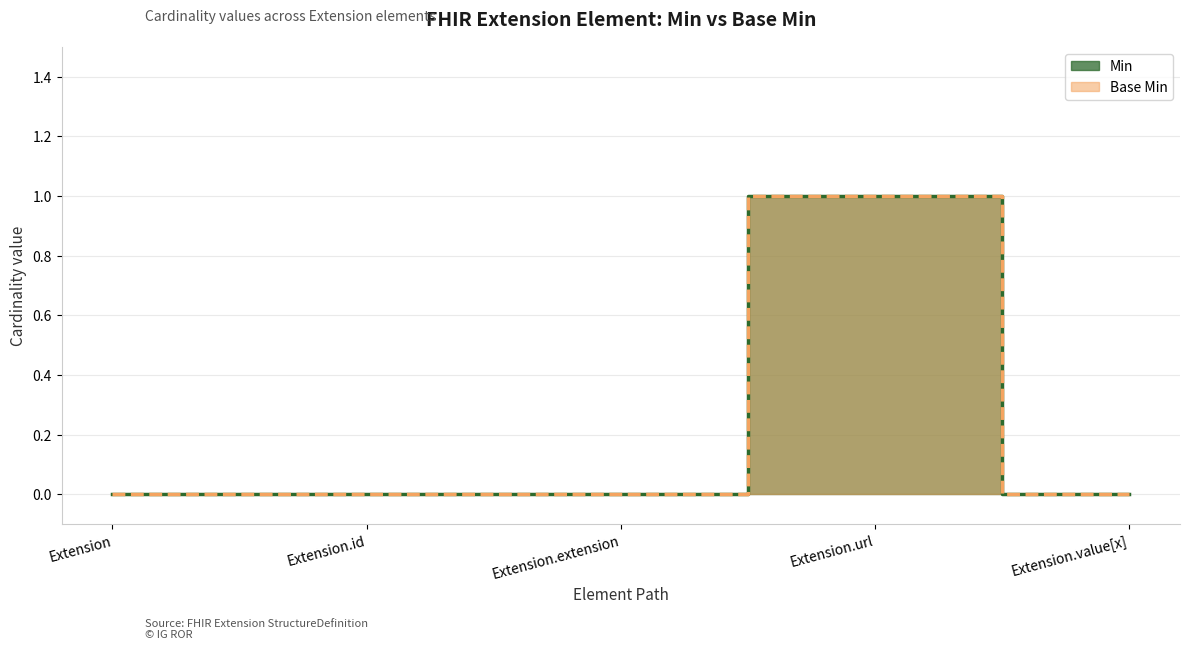

Reading left to right, list all the values displayed in this chart.

Min: 0	0	0	1	0
Base Min: 0	0	0	1	0